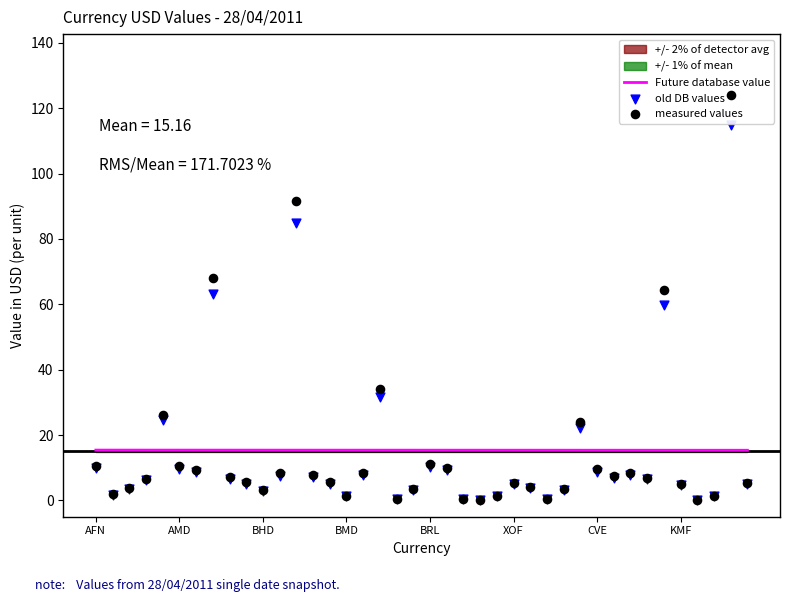

At how many categories does at least one series exceed 24?

7